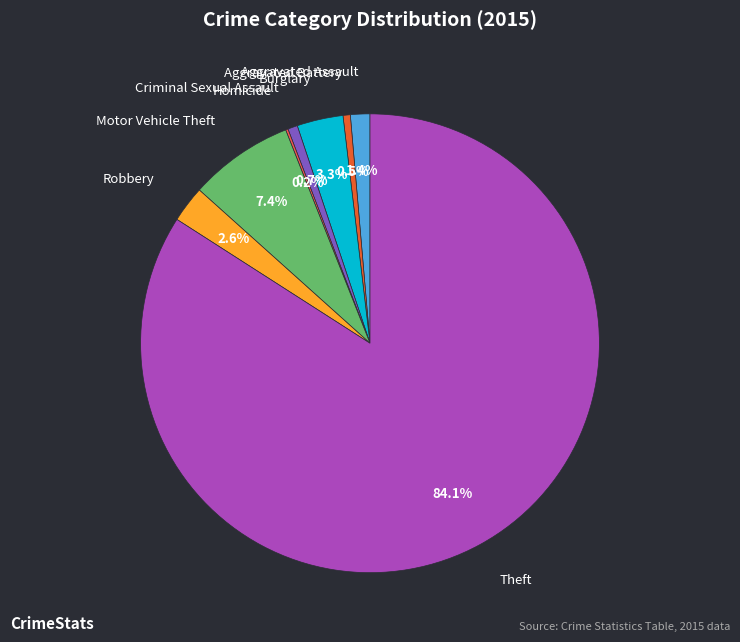

Which has a higher value, Motor Vehicle Theft or Aggravated Assault?

Motor Vehicle Theft